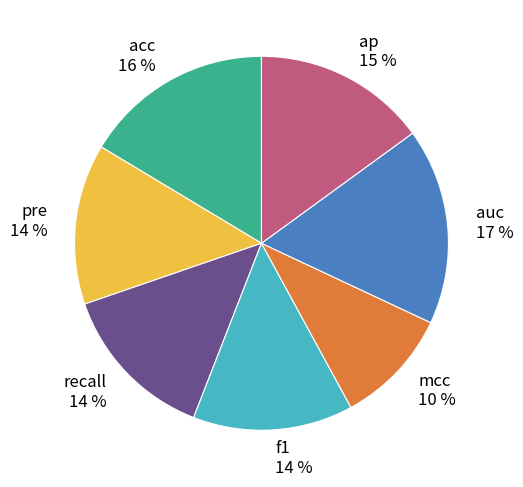

Is there any slice that represents more than half of the pie?

No